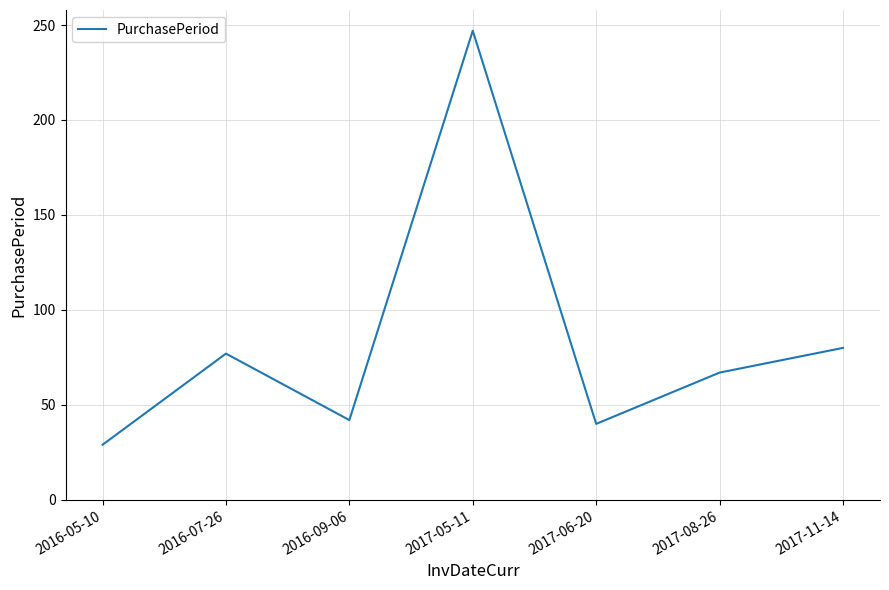

Approximately how many times larger is the value at 2017-06-20 compared to 2016-05-10?

1.4